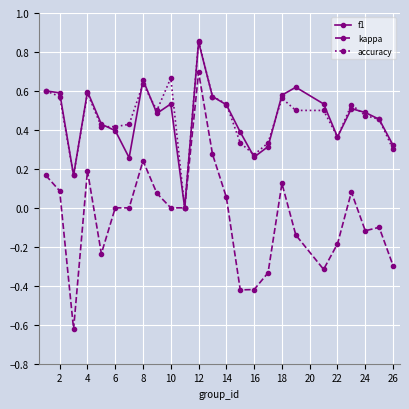

Which series has the widest spread of values?

kappa